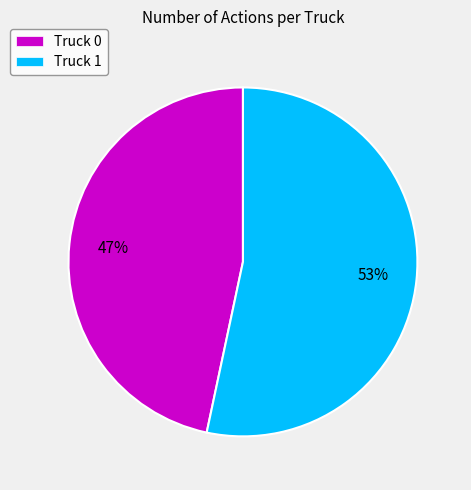

What is the largest slice in the pie chart?

Truck 1